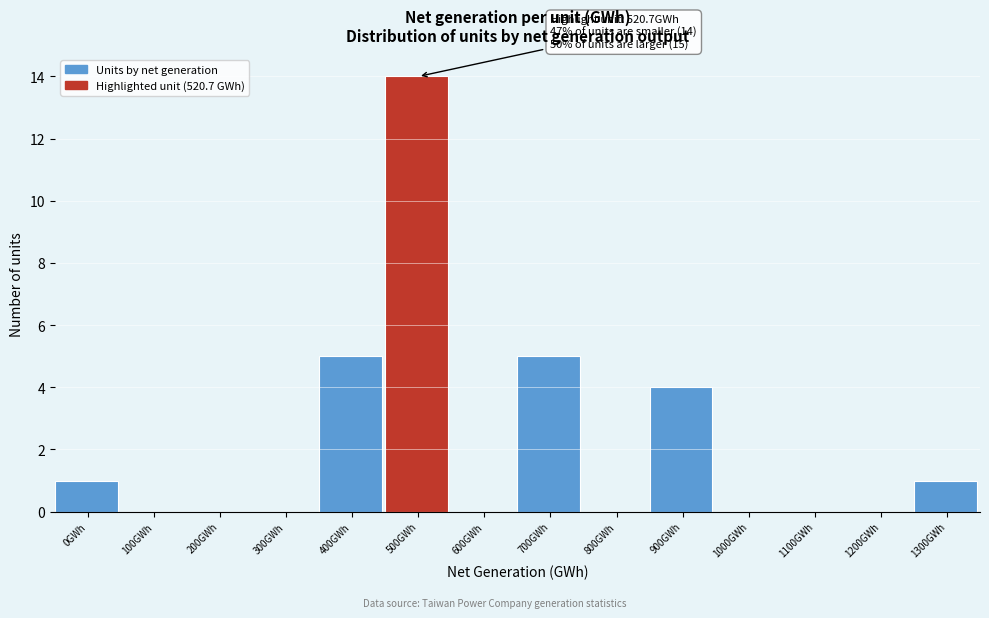

Reading right to left, what are all the values shown in this chart?

1300GWh=1	1200GWh=0	1100GWh=0	1000GWh=0	900GWh=4	800GWh=0	700GWh=5	600GWh=0	500GWh=14	400GWh=5	300GWh=0	200GWh=0	100GWh=0	0GWh=1